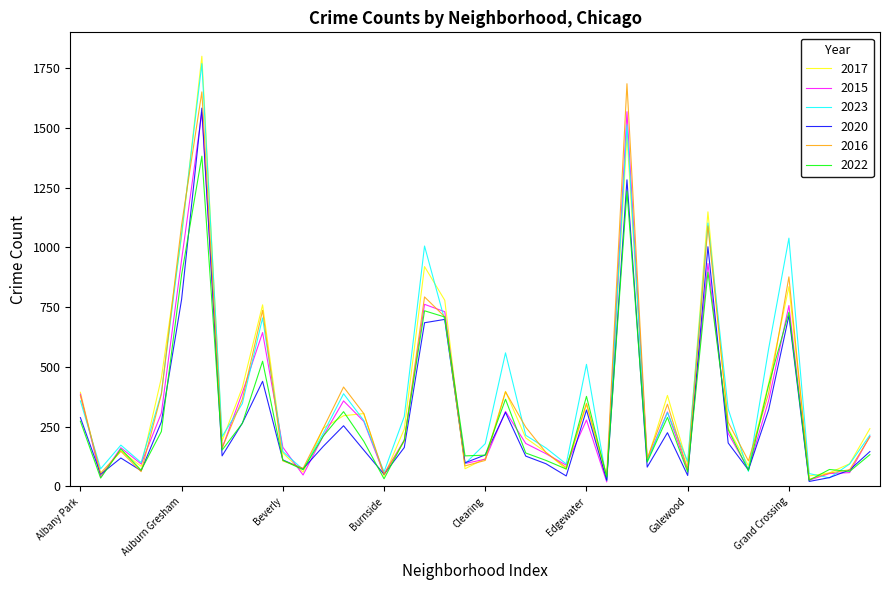

What is the maximum value shown in the chart?

1800